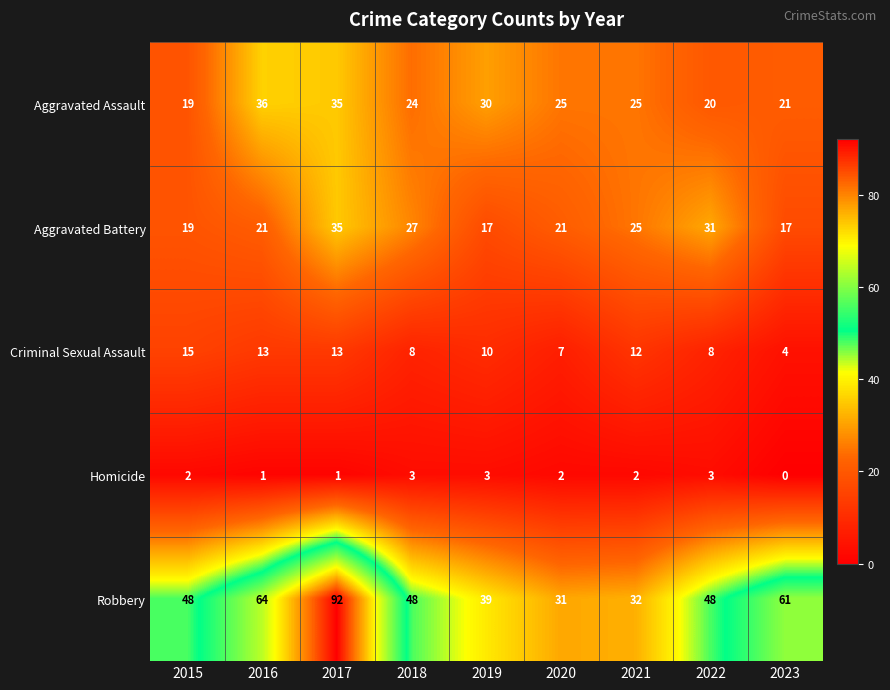

What is the difference between the Aggravated Battery values at 2019 and 2016?

4